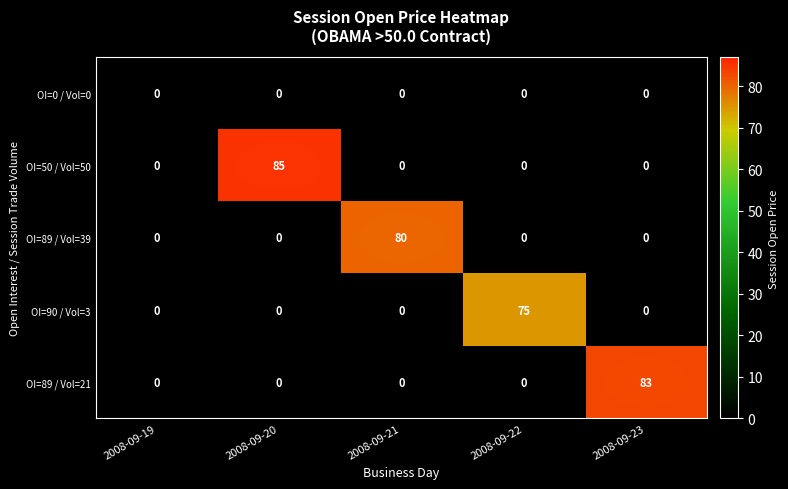

At how many categories does at least one series exceed 38?

4